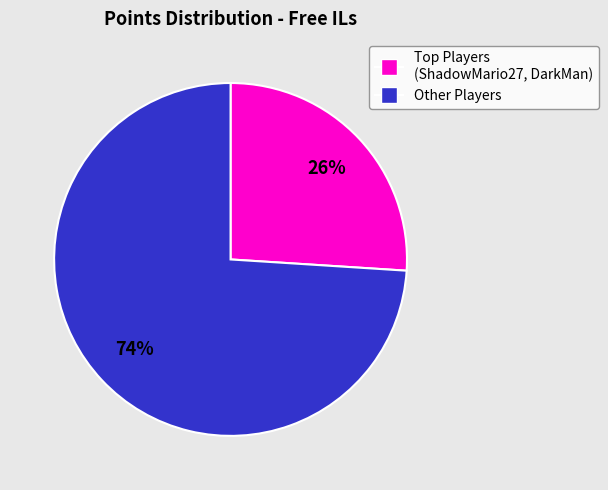

To the nearest percent, what is the average slice percentage?

50%